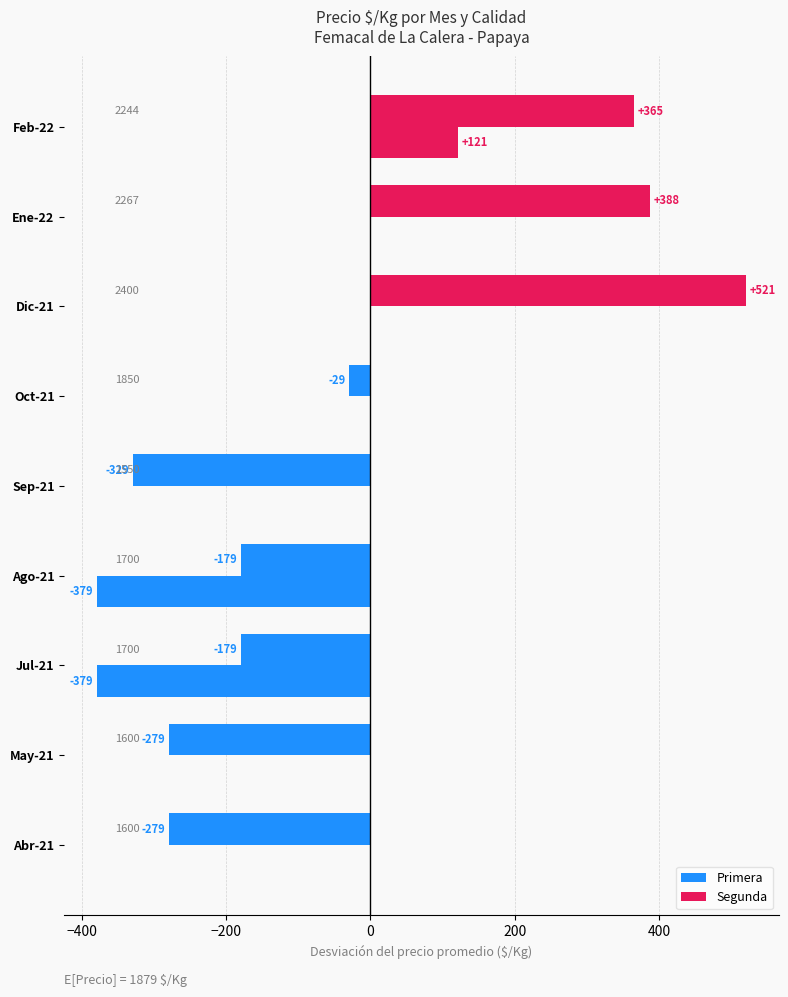

How many series are shown in this chart?

2